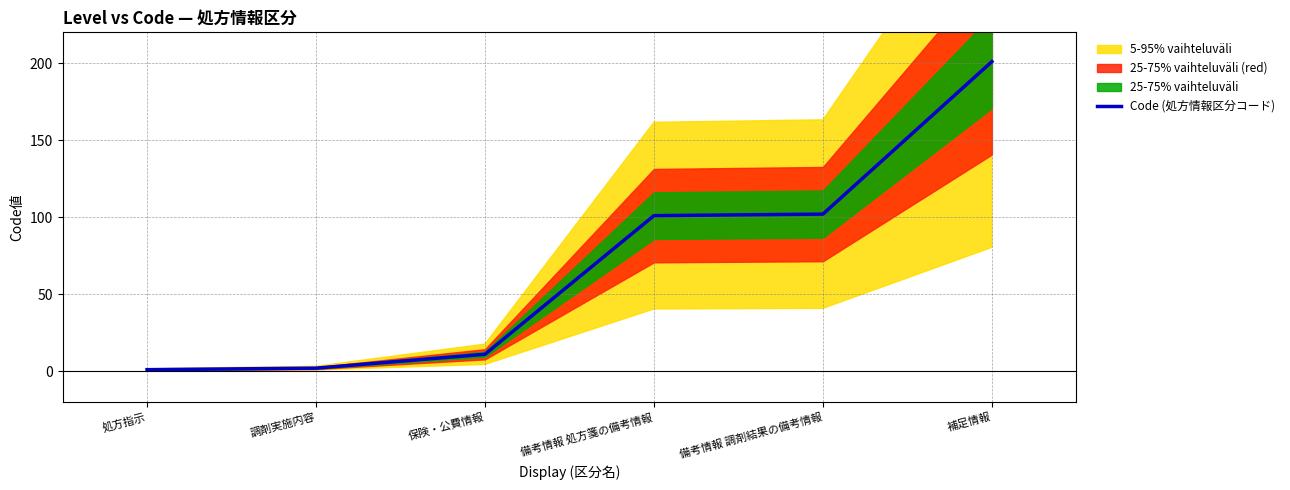

Is it true that the value at 処方指示 is 1?

True